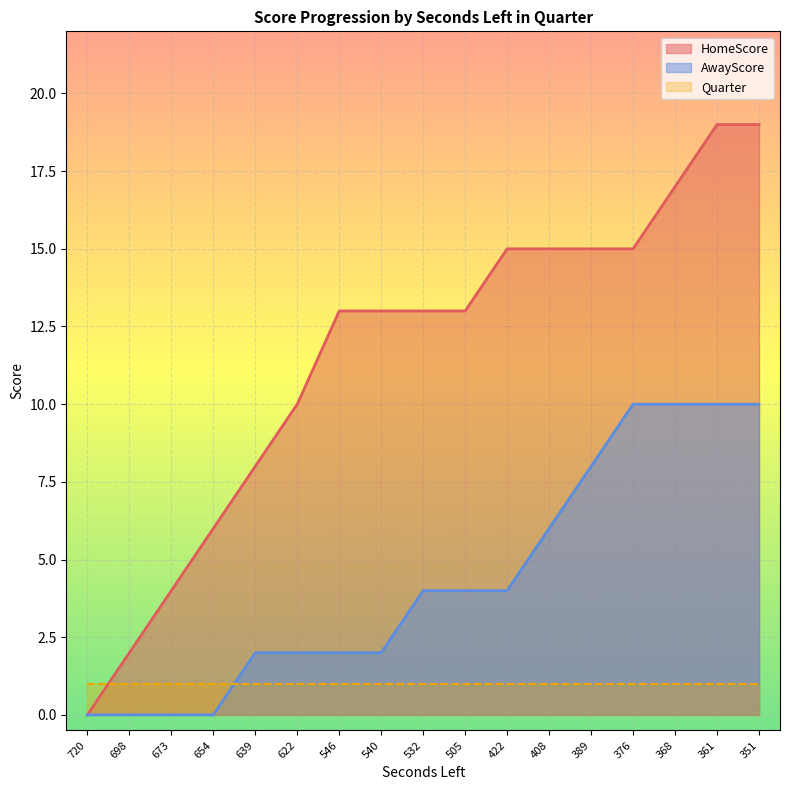

What are all the series names shown in the legend?

HomeScore, AwayScore, Quarter